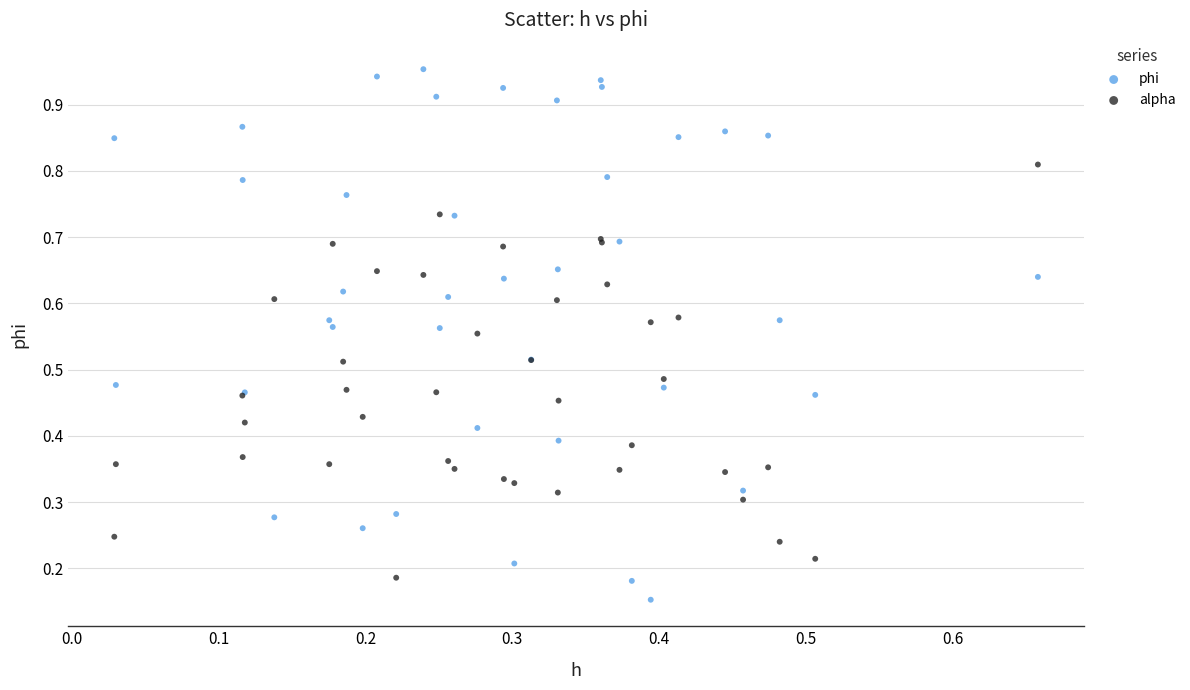

Which series reaches the maximum Y coordinate?

phi